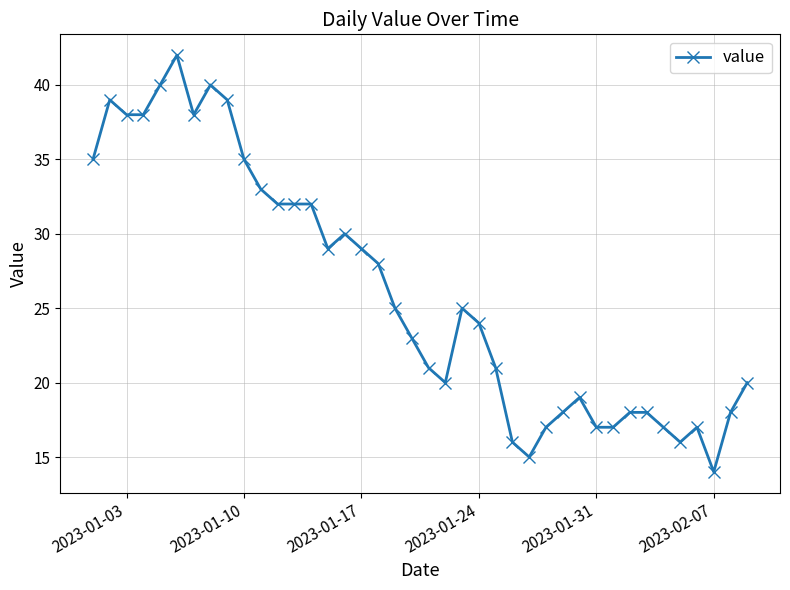

Count the number of categories in the chart.

40